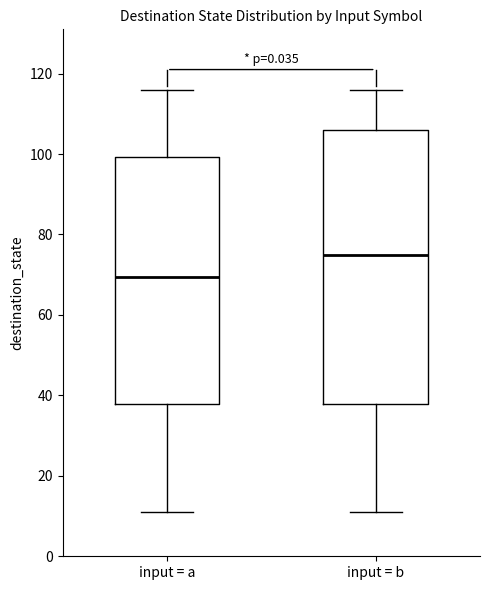

Where does the lower whisker of the box for input = b end on the y-axis? The values are not printed on the chart, so give them approximately, as read against the axis.

12